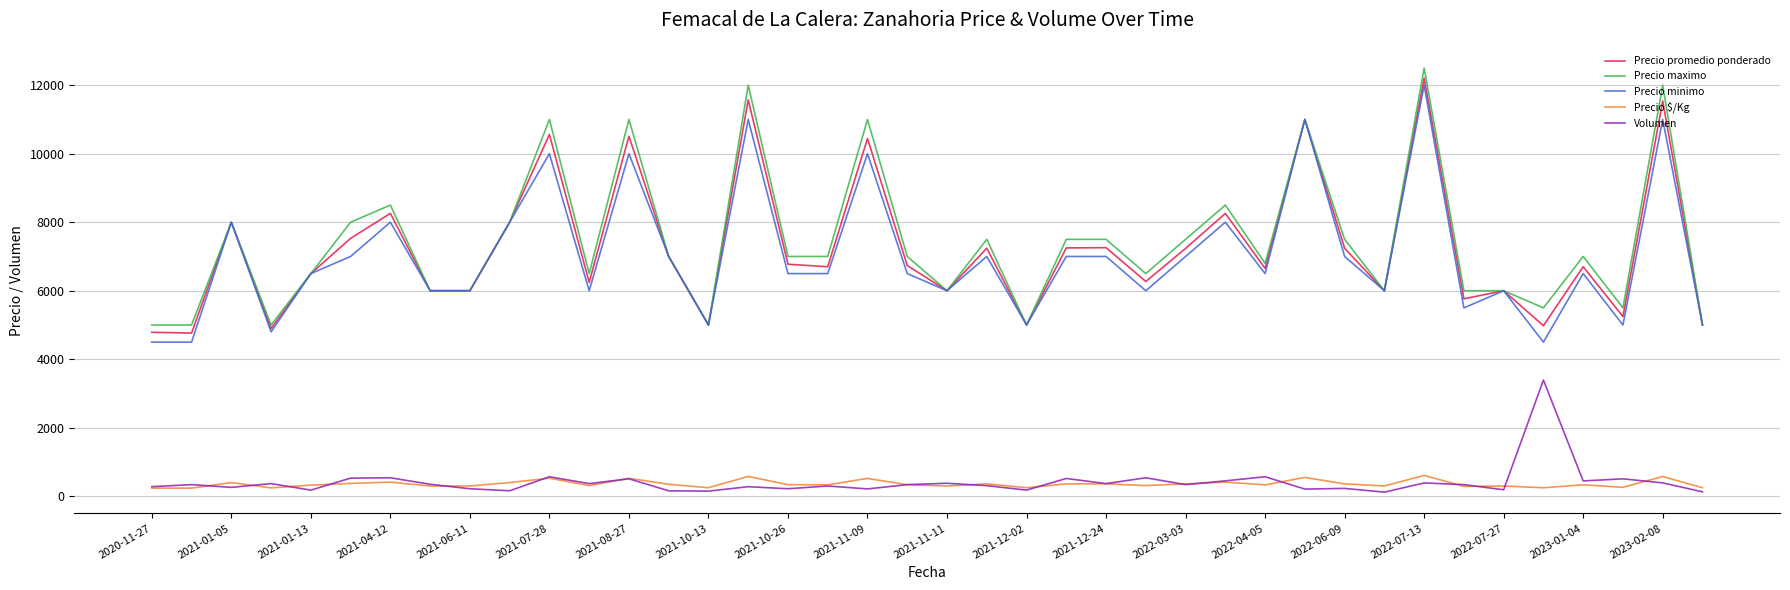

What is the greatest value displayed?

12500